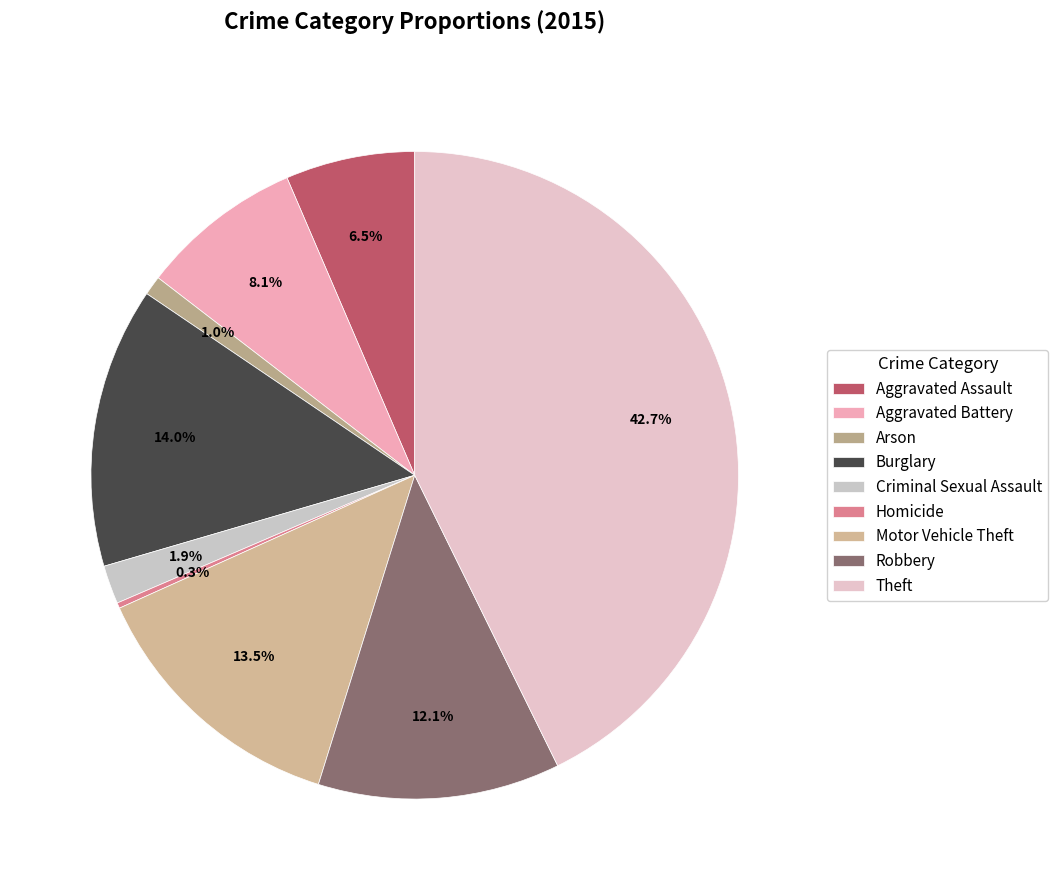

To the nearest percent, what is the average slice percentage?

11%